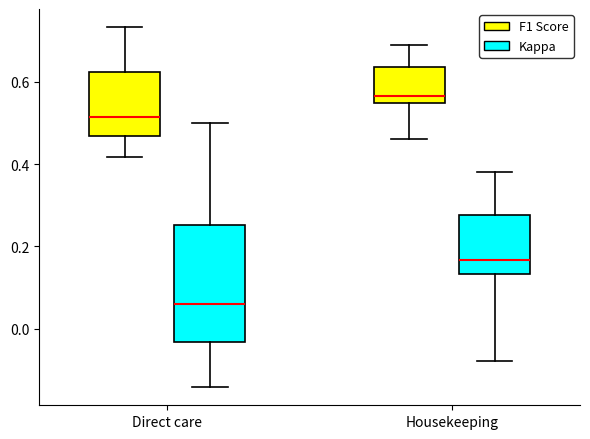

Reading left to right, transcribe this box plot: for each box, give where its median line is, the range the box spans, and where its two whiskers end, as read against the y-axis. The values are not printed on the chart, so give them approximately, as read against the axis.

Direct care (F1 Score): median 0.52, box 0.46 to 0.62, whiskers 0.42 to 0.74
Direct care (Kappa): median 0.06, box -0.04 to 0.26, whiskers -0.14 to 0.50
Housekeeping (F1 Score): median 0.56, box 0.54 to 0.64, whiskers 0.46 to 0.70
Housekeeping (Kappa): median 0.16, box 0.14 to 0.28, whiskers -0.08 to 0.38